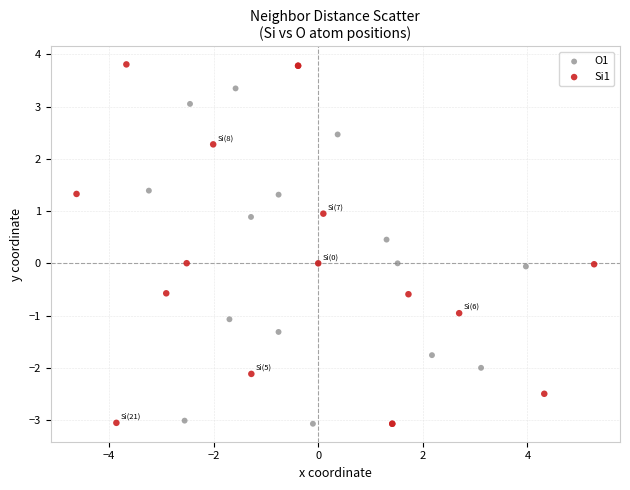

Which series has the largest Y range (max minus min)?

Si1